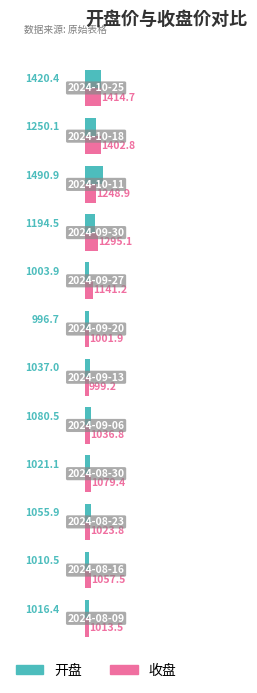

What is the minimum value for 收盘?

999.2